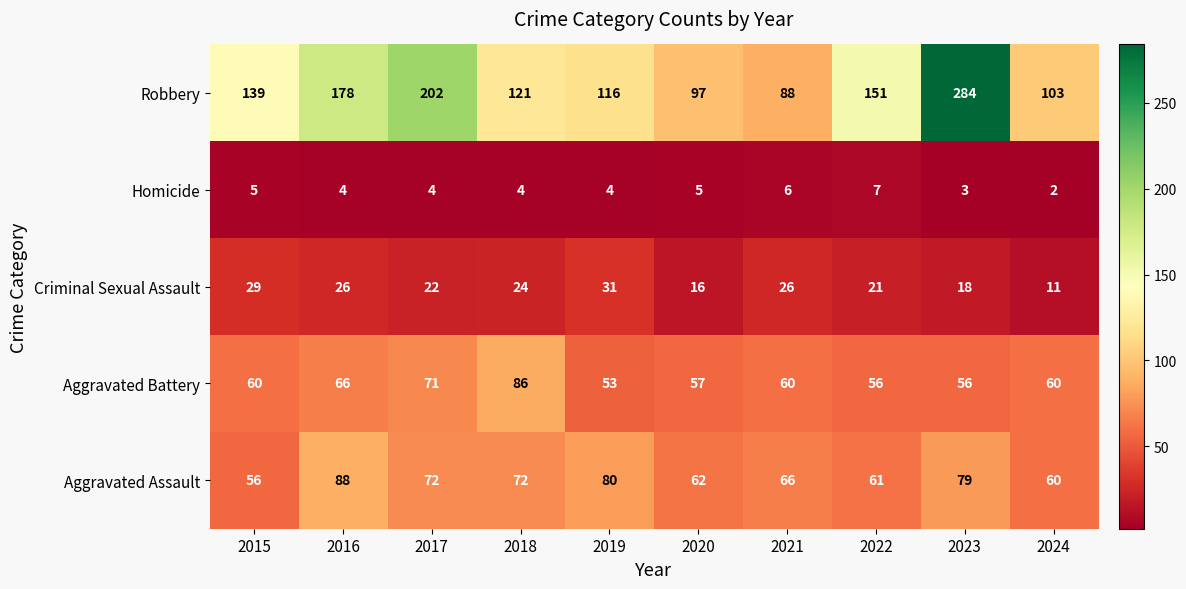

What is the sum of all Criminal Sexual Assault values?

224